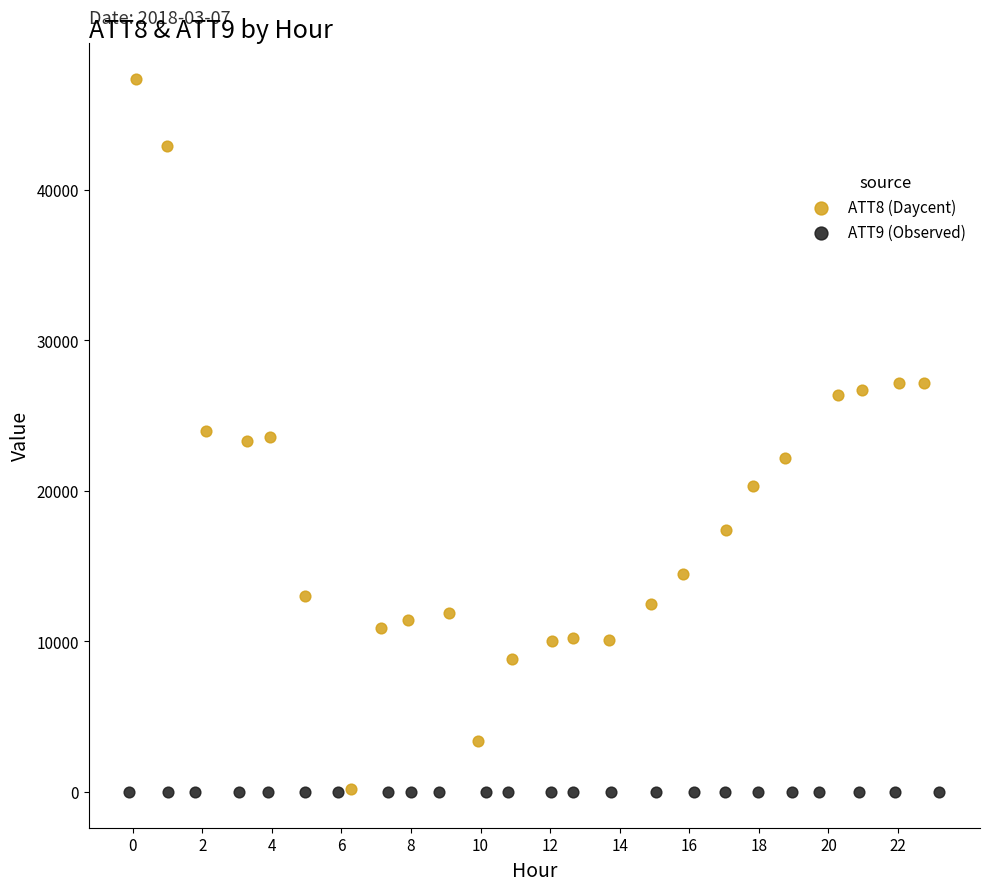

Which series contains the highest Y value?

ATT8 (Daycent)